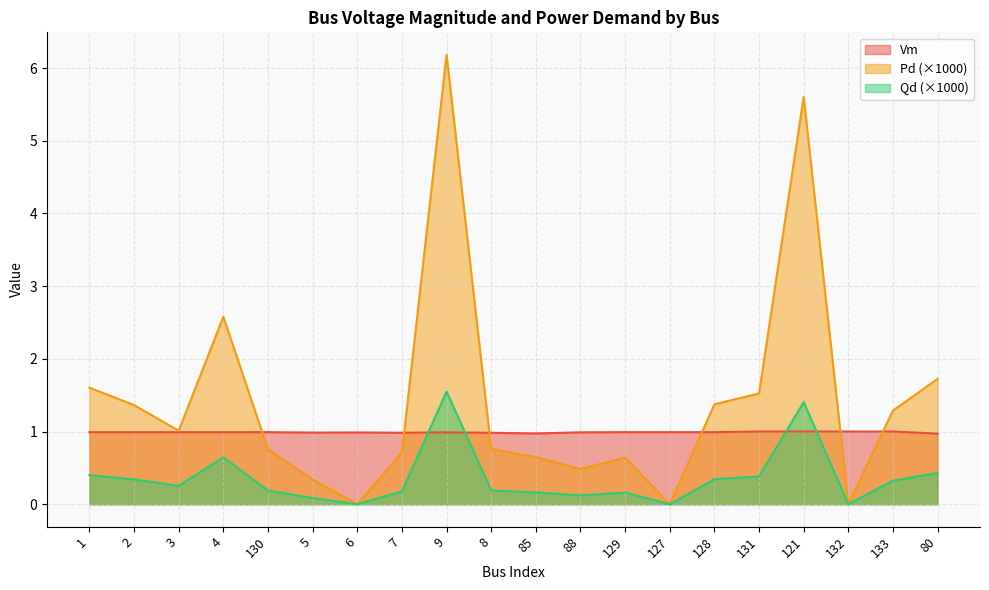

What is the label of the 4th point from the right?

121